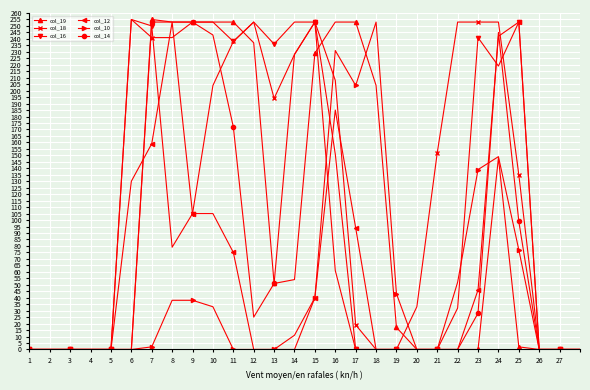

What is the greatest value displayed?

255